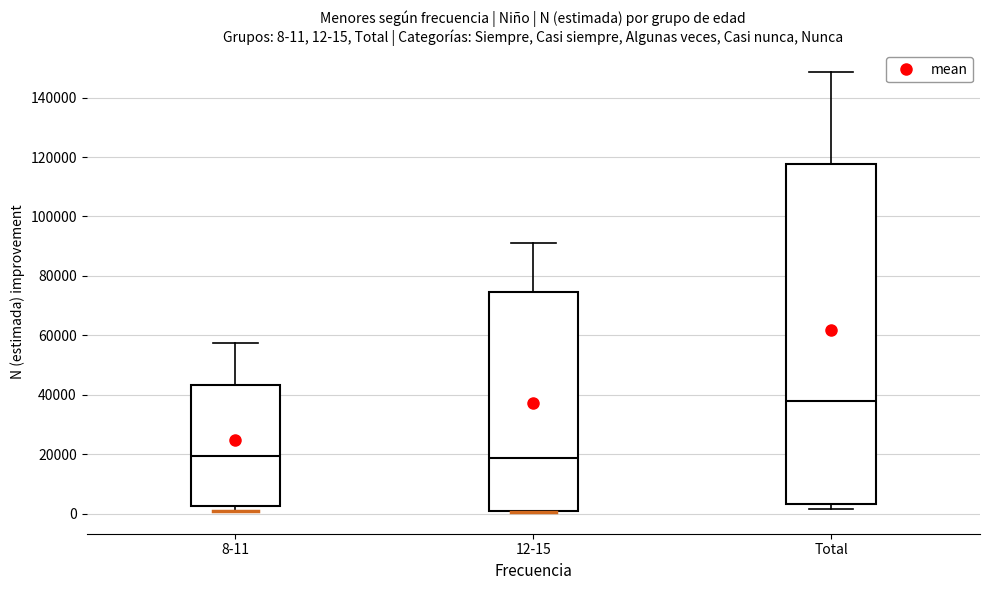

Which box is the tallest, from its lower edge to its upper edge?

Total